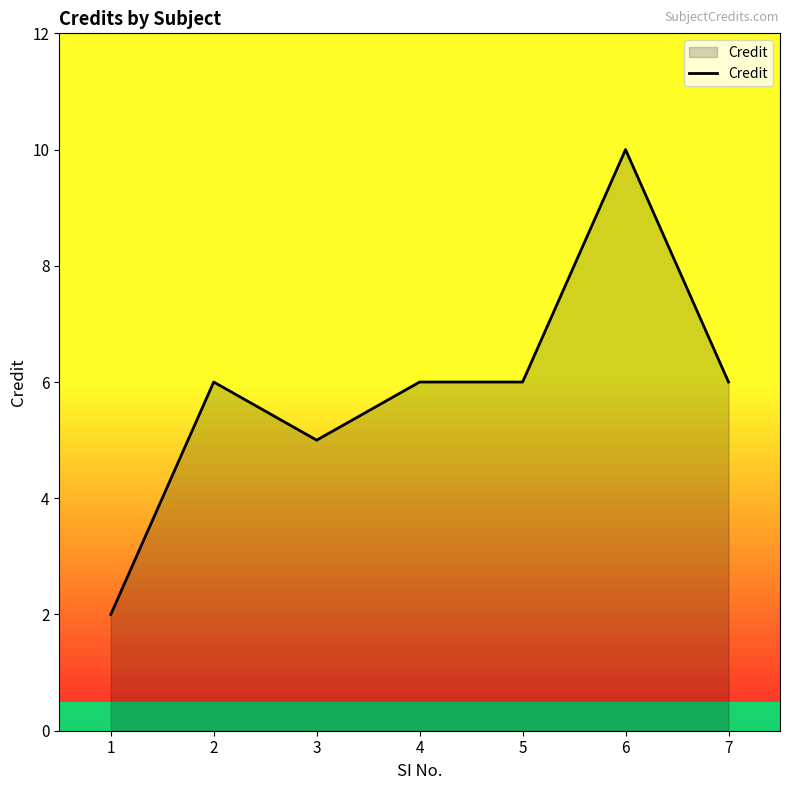

Approximately how many times larger is the value at 3 compared to 7?

0.8